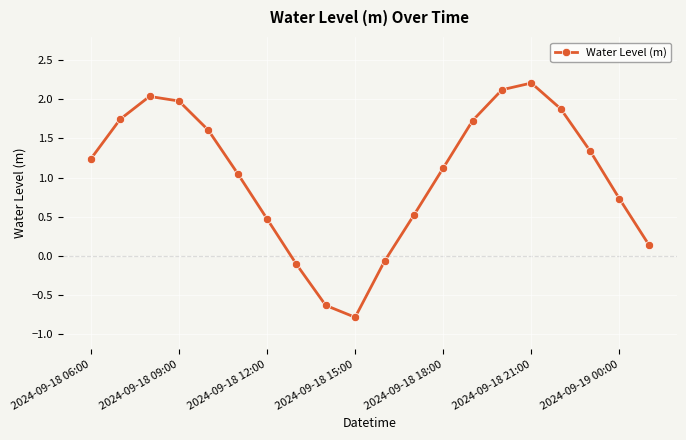

What is the difference between the second highest and minimum values?

2.9